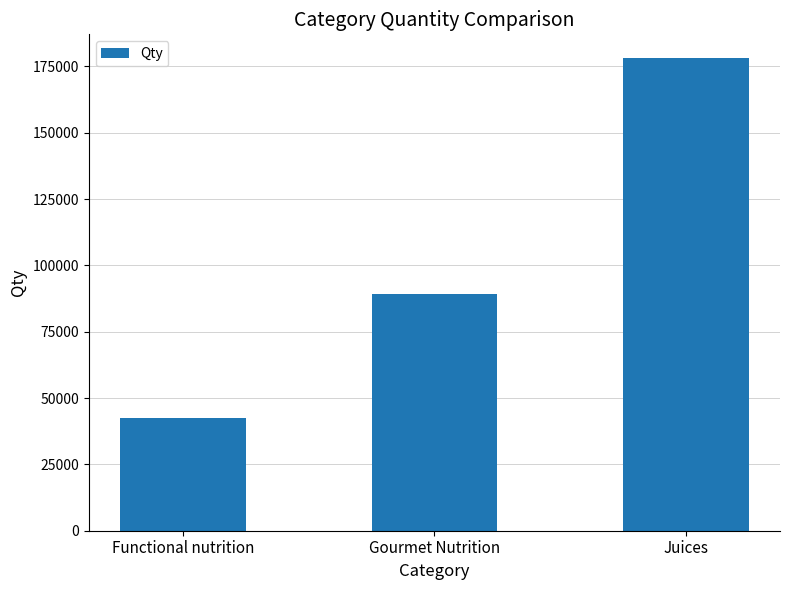

Approximately how many times larger is the value at Gourmet Nutrition compared to Juices?

0.5